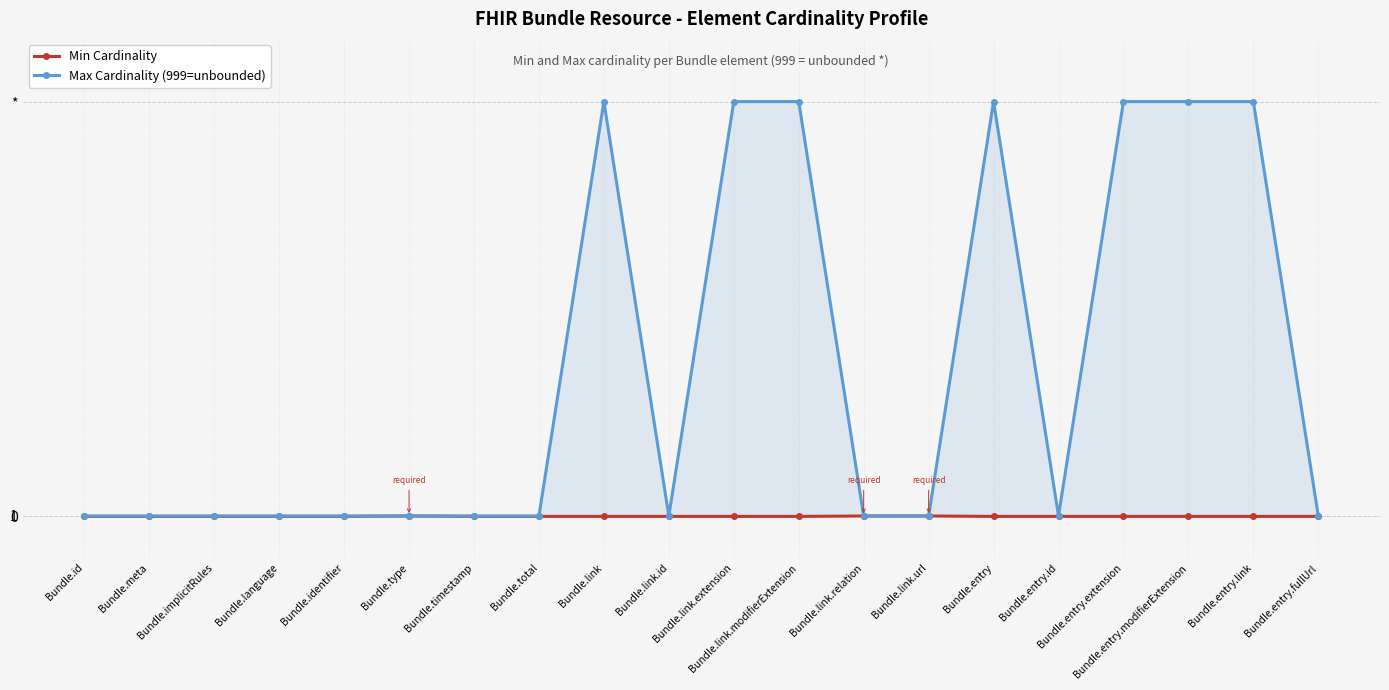

Count the Min Cardinality values in the range 0 to 1.

20